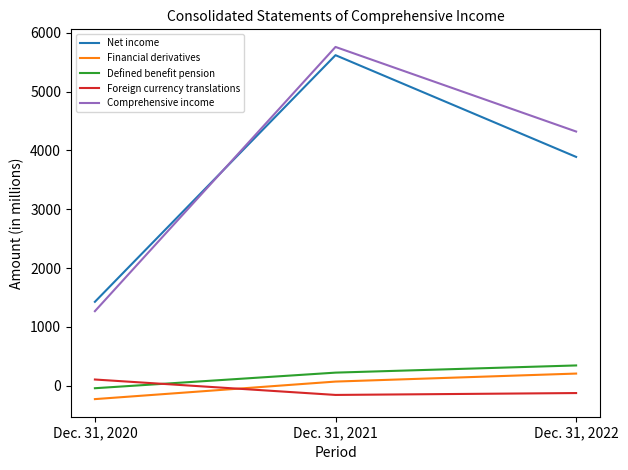

Which series has the widest spread of values?

Comprehensive income